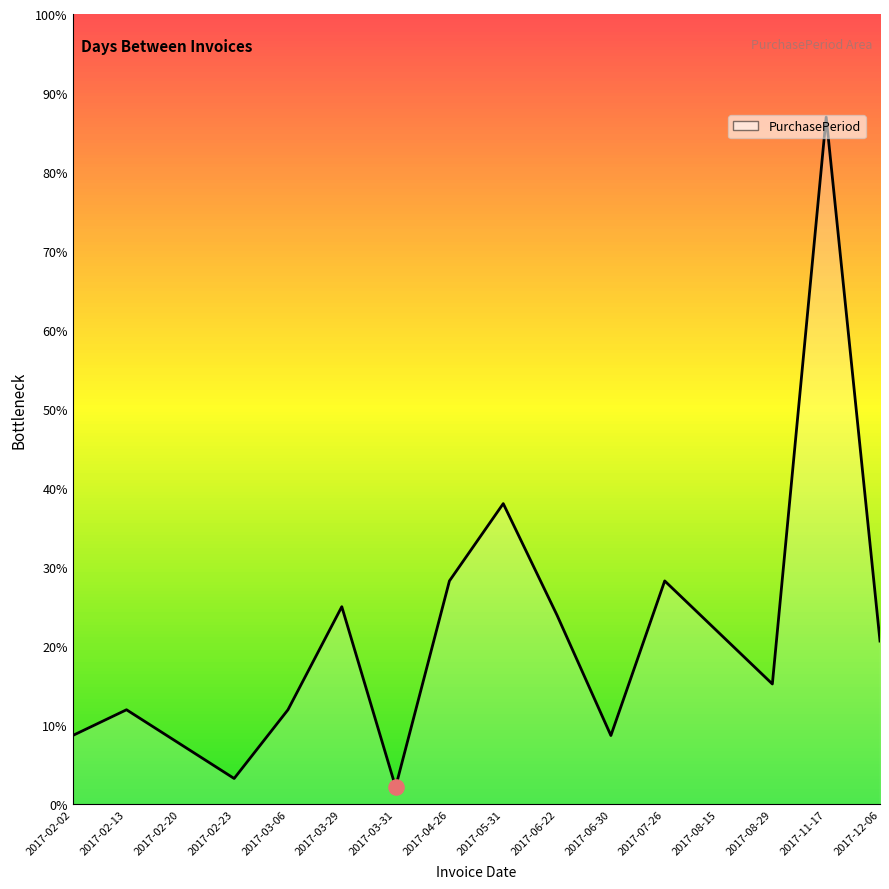

Which has a higher value, 2017-02-20 or 2017-12-06?

2017-12-06